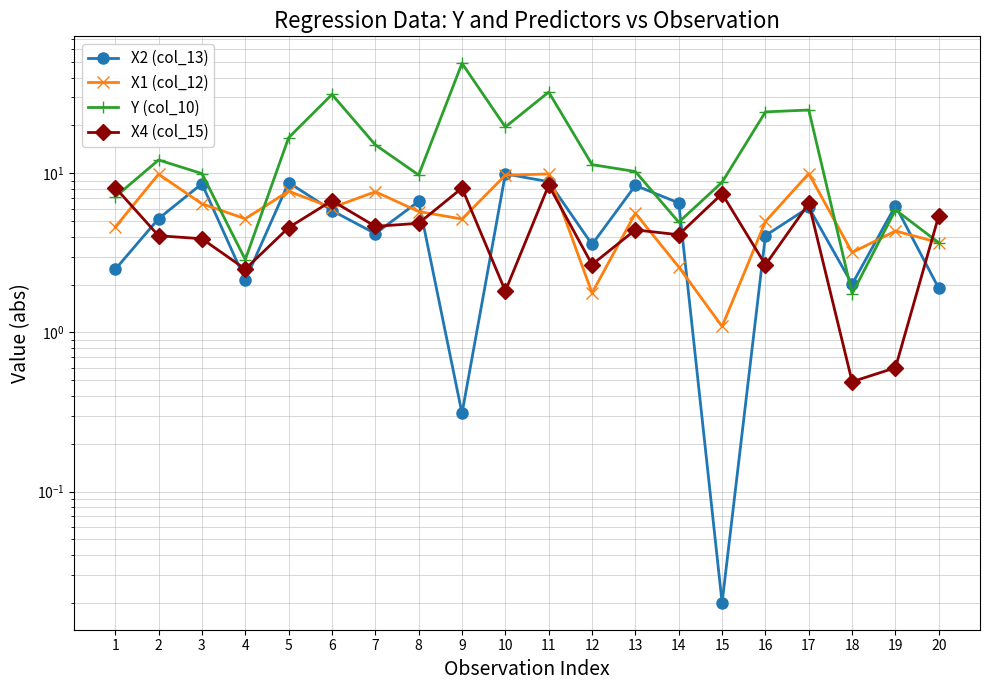

Is the value of X1 (col_12) at 4 greater than the value of X2 (col_13) at 1?

Yes